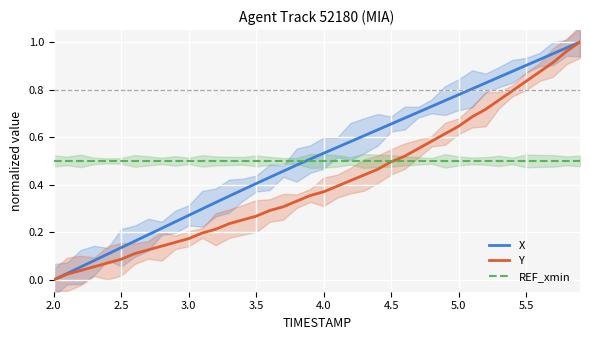

The value of REF_xmin at 4.5 is 0.5. True or false?

True